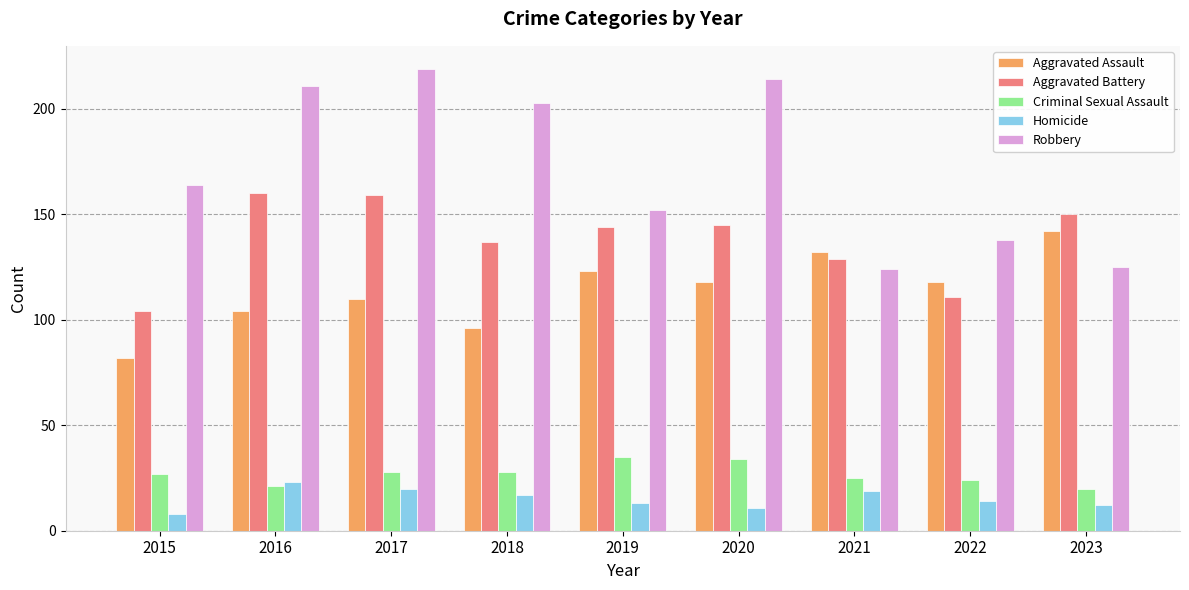

How many distinct data groups are displayed?

5